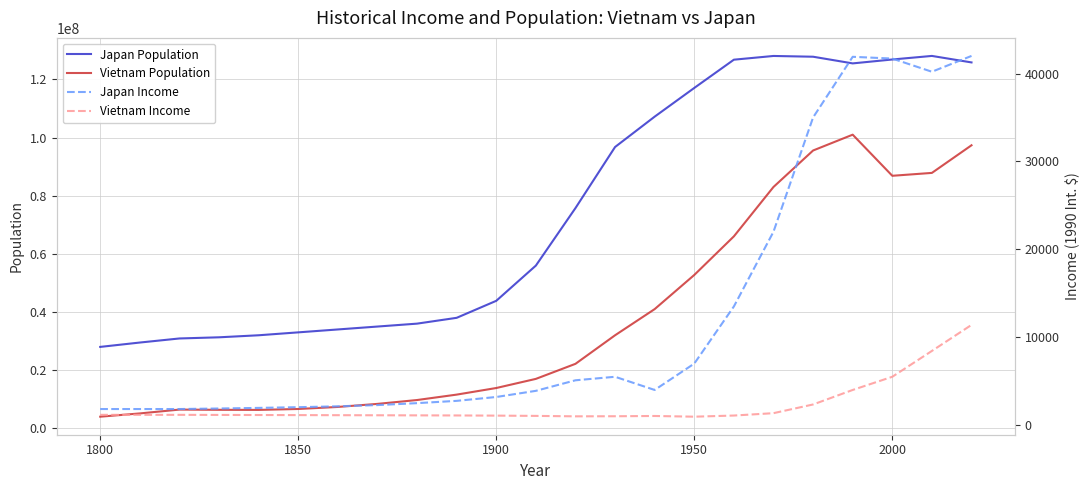

What is the maximum value for Japan Population?

128070000